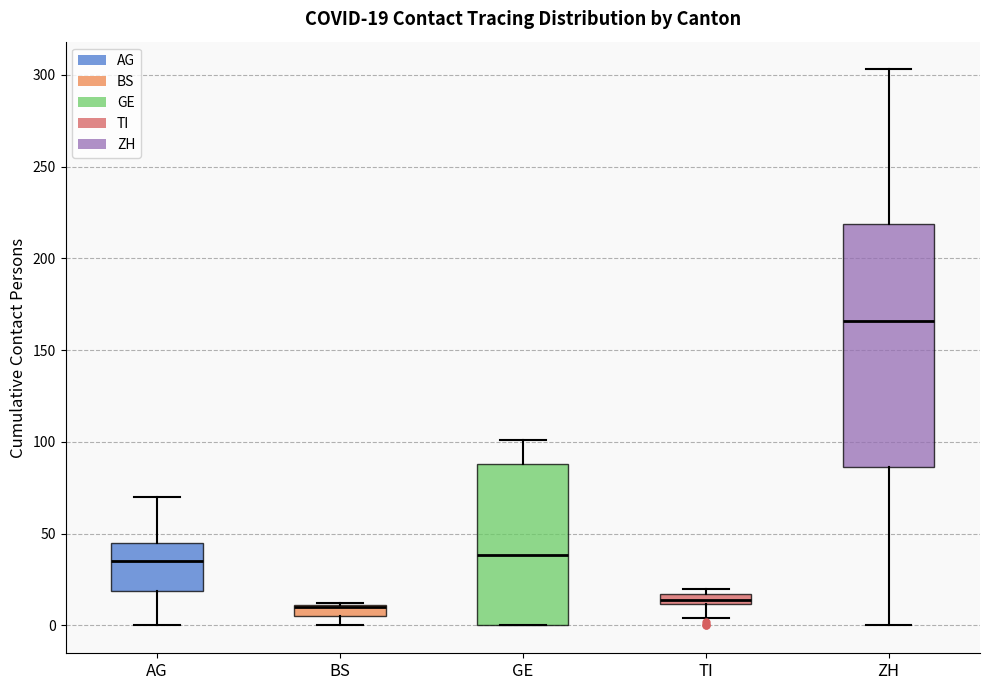

Which box is the tallest, from its lower edge to its upper edge?

ZH